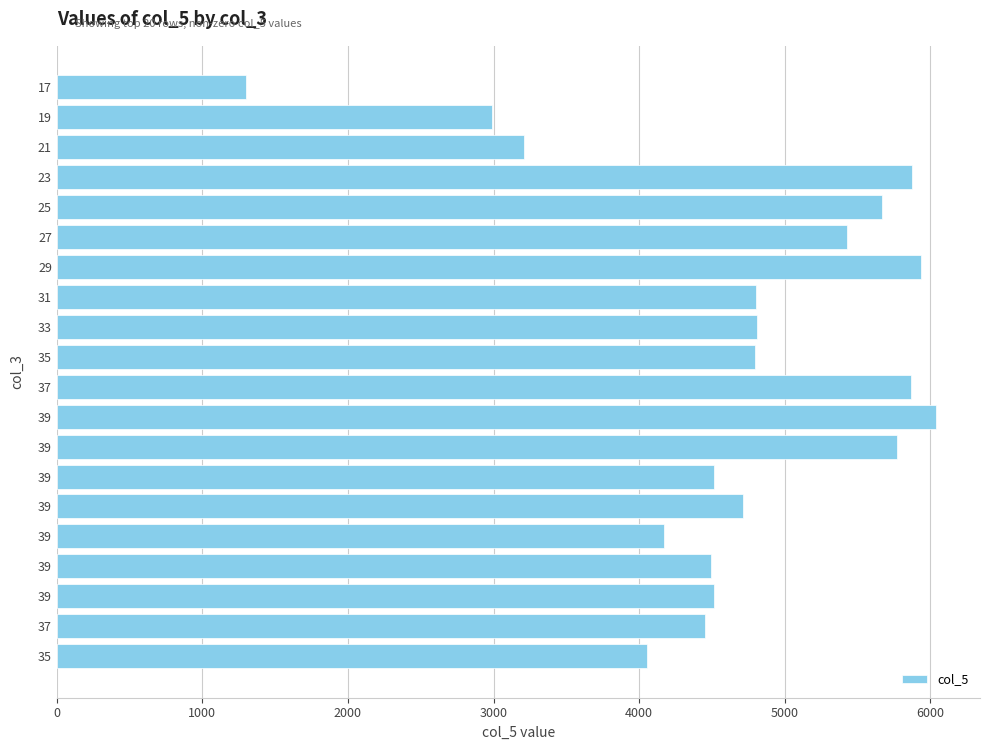

What is the minimum value shown in the chart?

1302.7